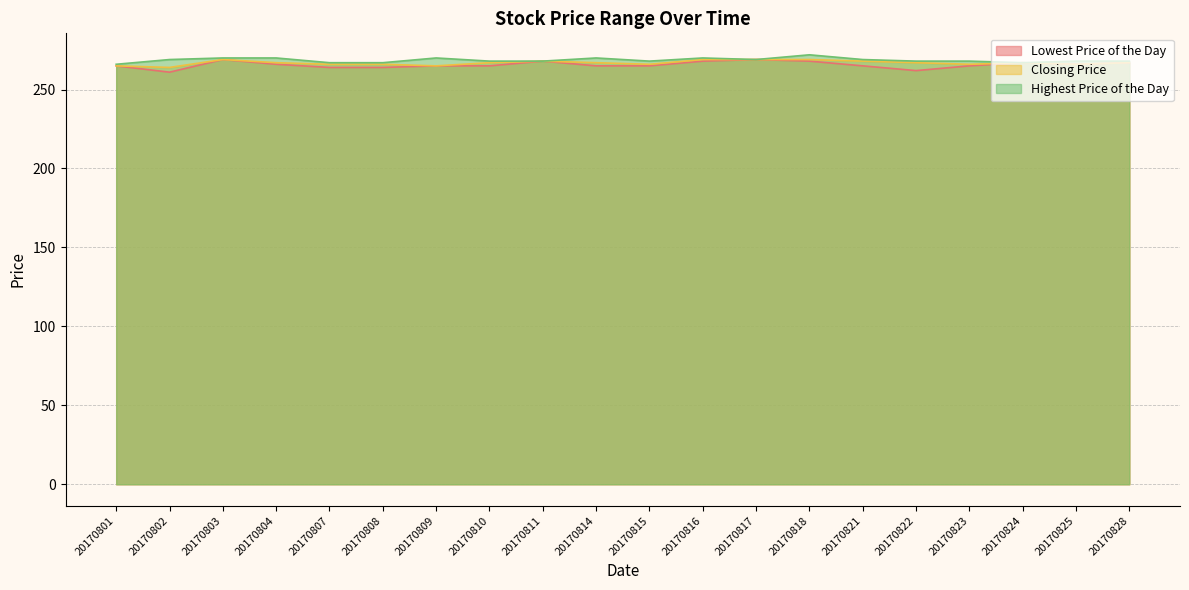

Which series changed the most between 20170801 and 20170815?

Highest Price of the Day